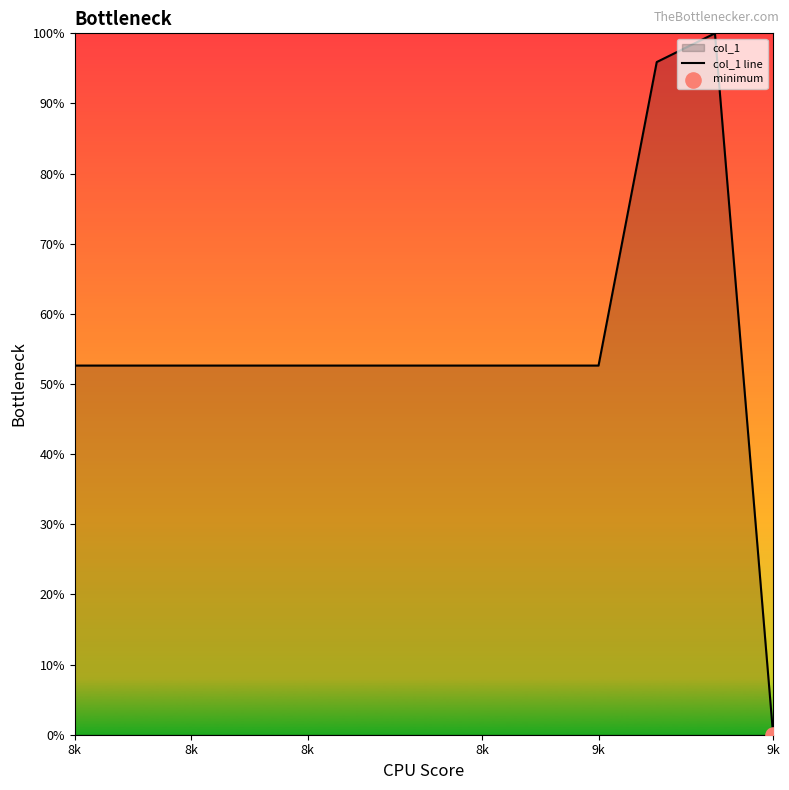

Approximately how many times larger is the value at 8k compared to 8k?

1.0